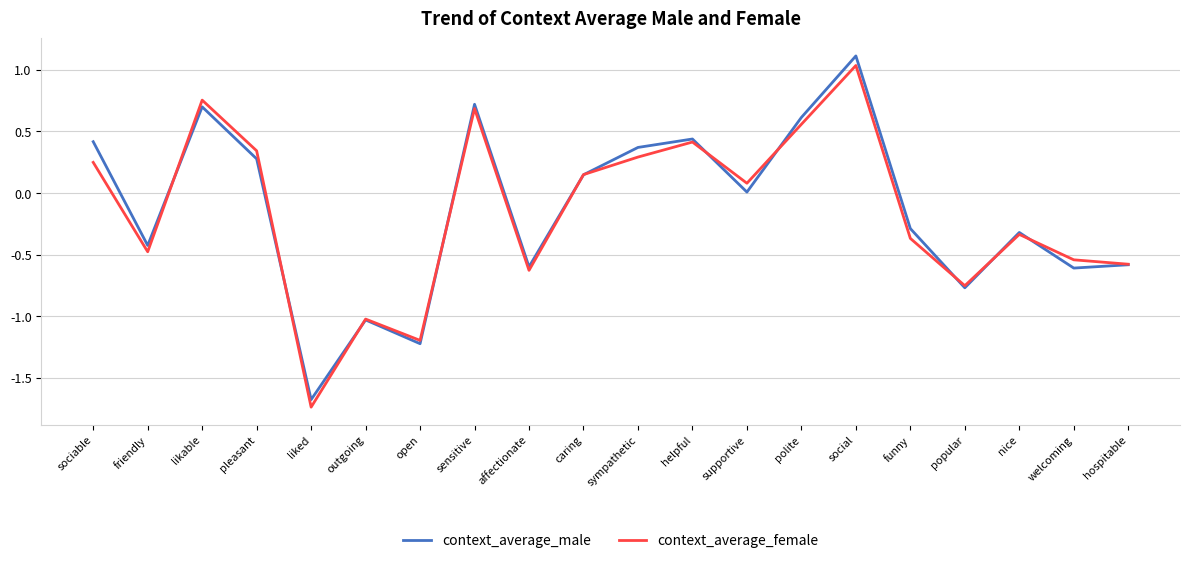

What is the difference between the second highest and second lowest values in the context_average_male series?

1.9